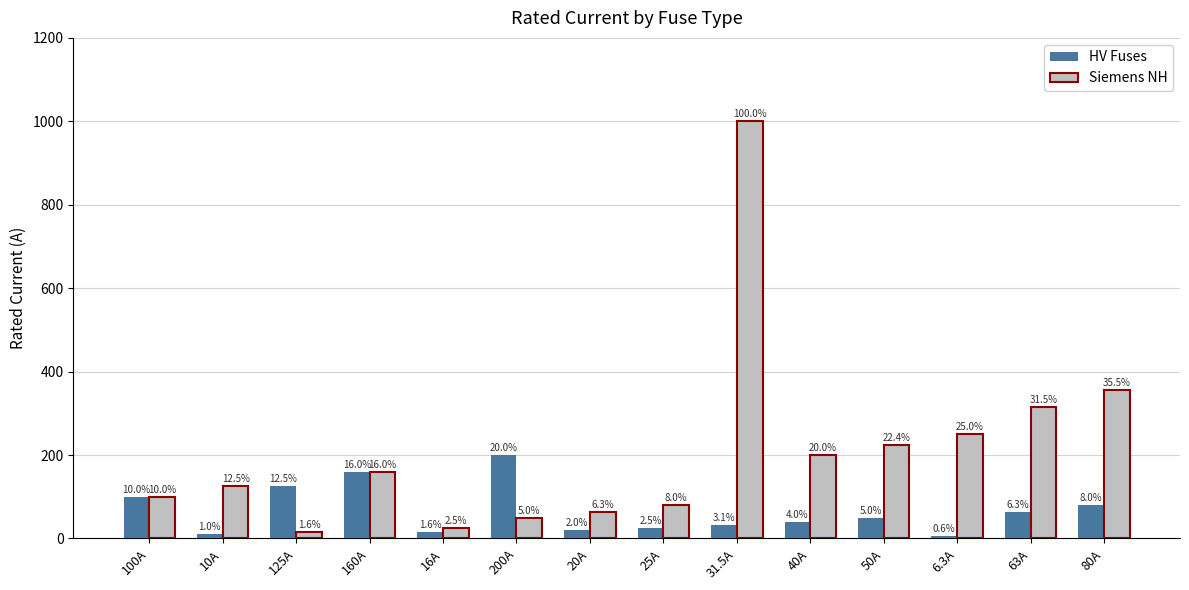

Is it true that Siemens NH equals 63.0 at 20A?

True